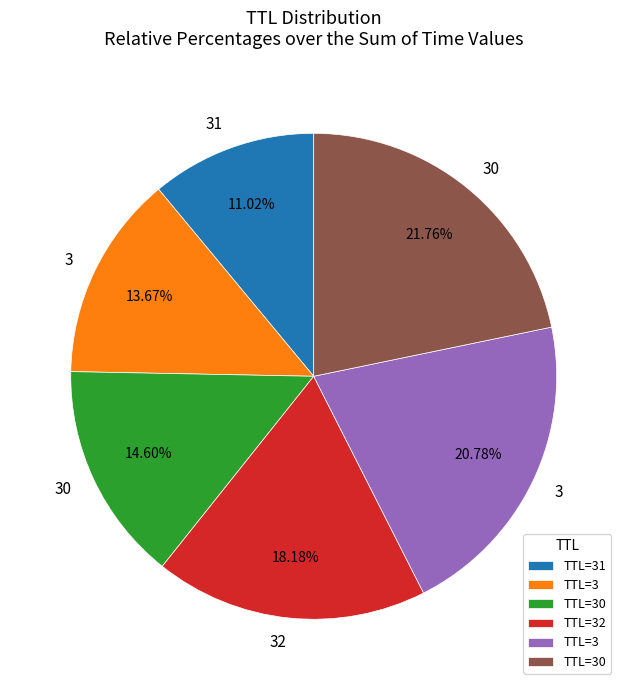

Is there any slice that represents more than half of the pie?

No